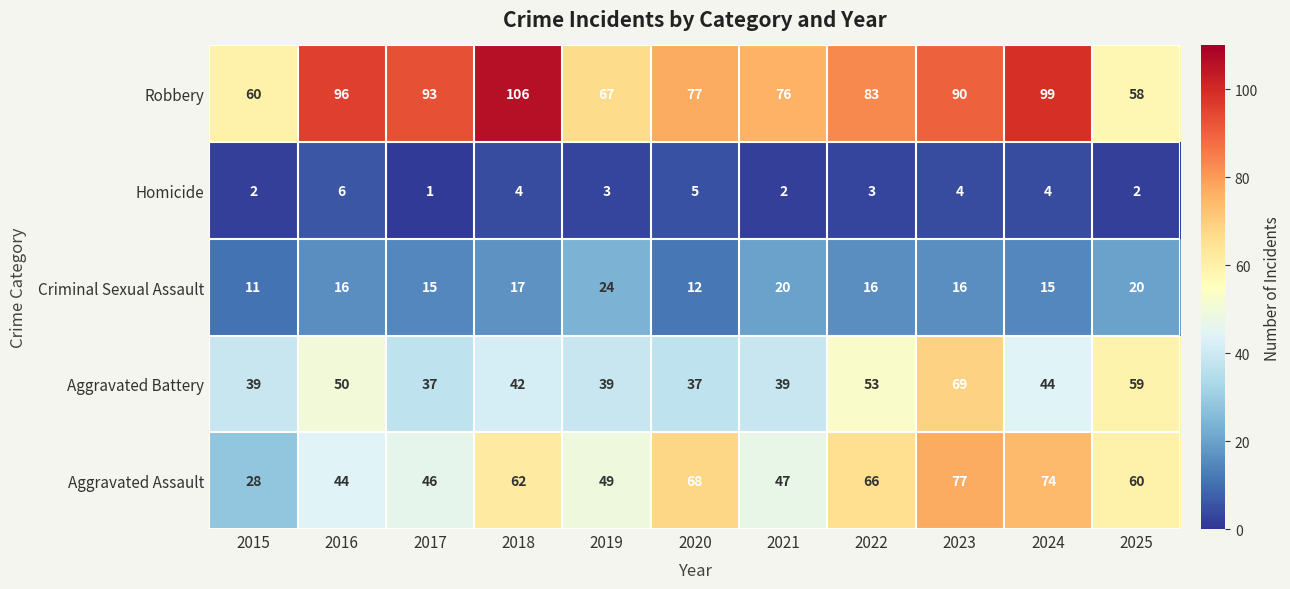

What is the difference between the maximum and minimum values in the Aggravated Assault series?

49